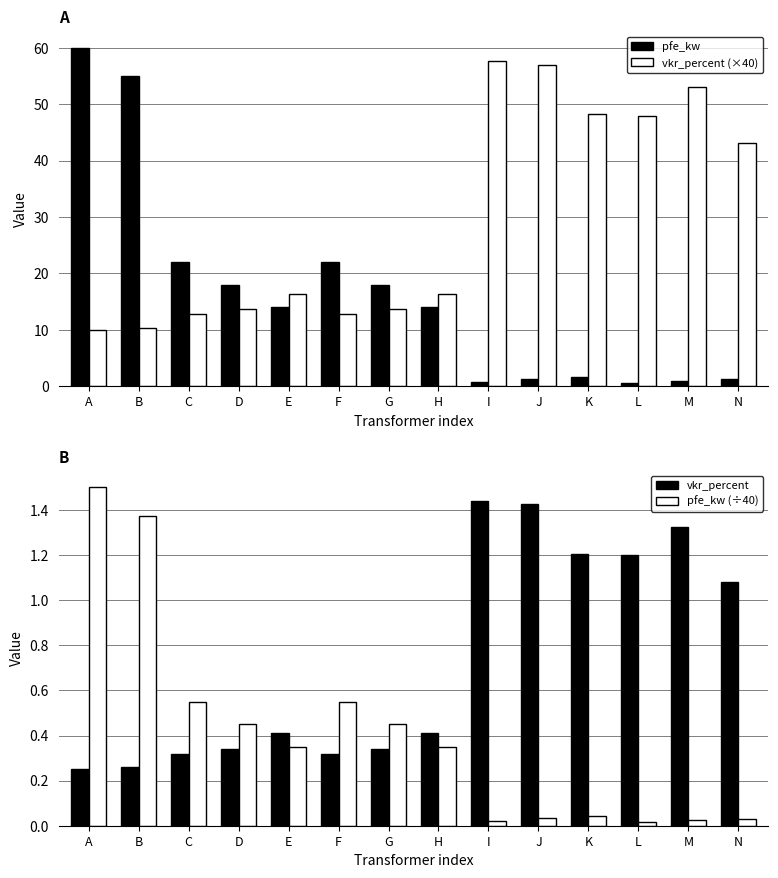

What is the value of the vkr_percent bar at the 9th from the left?

1.4